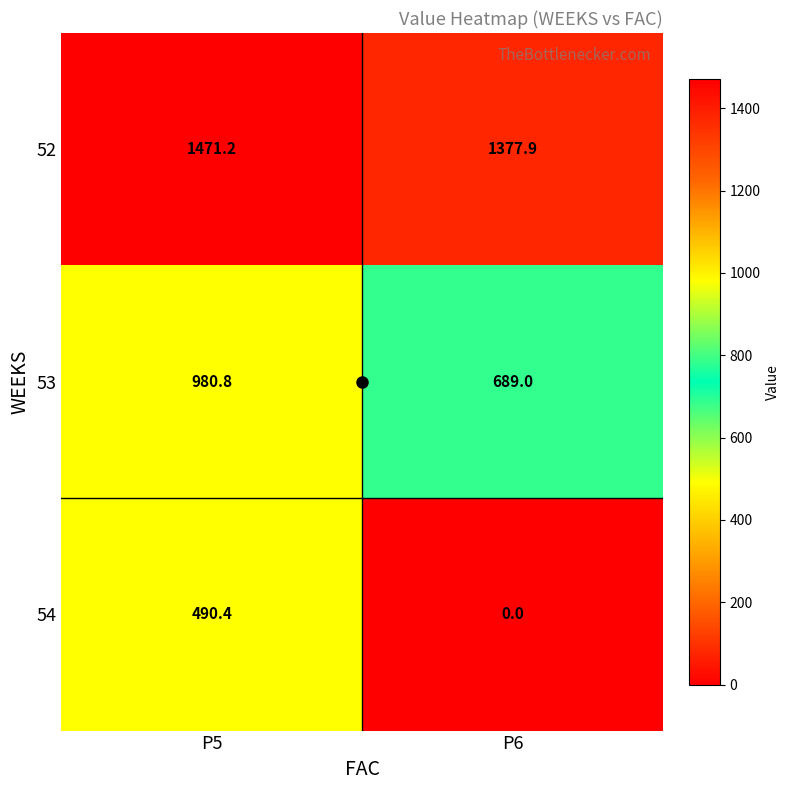

At which label is 52 closest to 1424?

P6